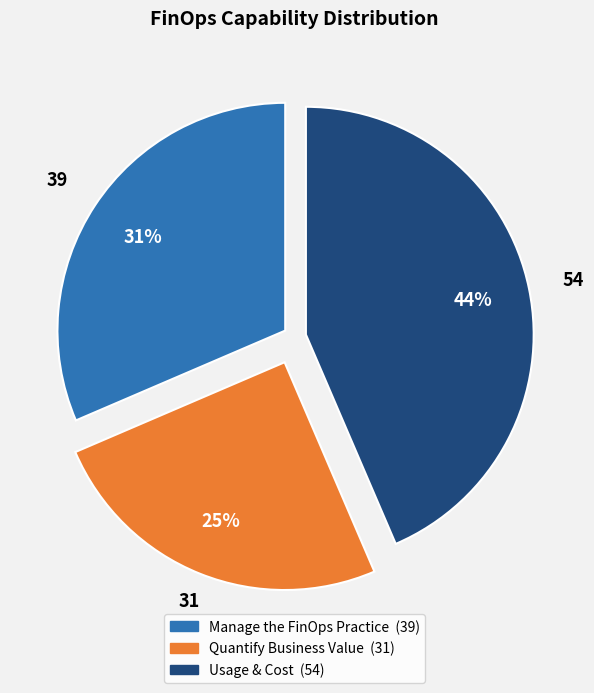

Does Usage & Cost represent more than half of the total?

No